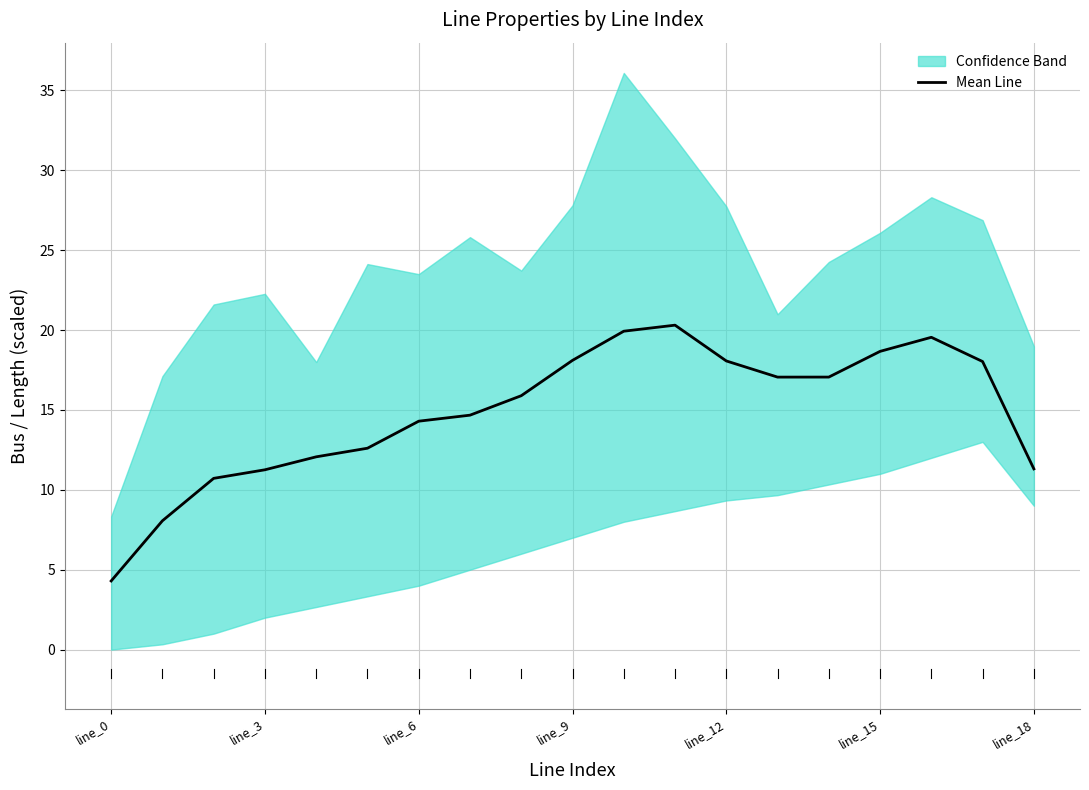

What is the minimum value for Mean Line?

4.3